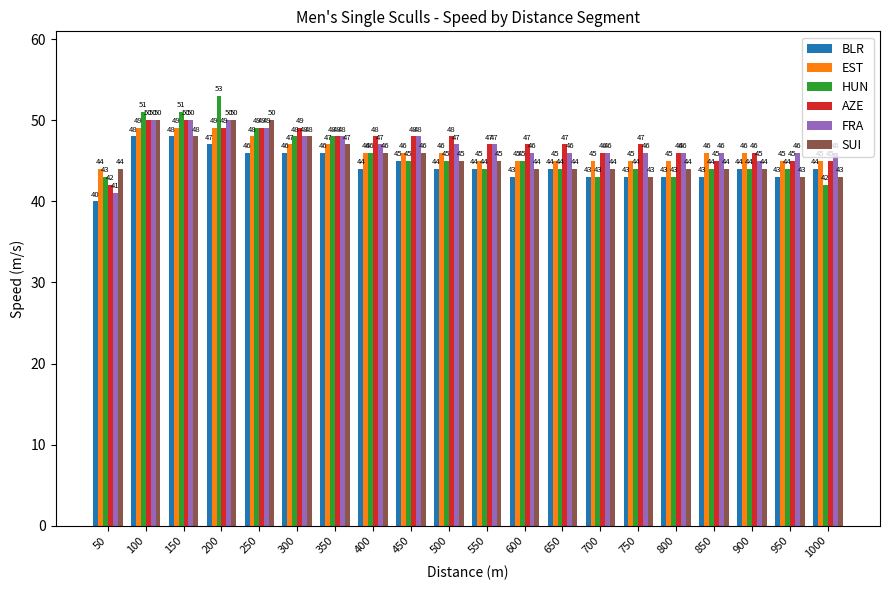

What is the value of the HUN bar at the 19th from the left?

44